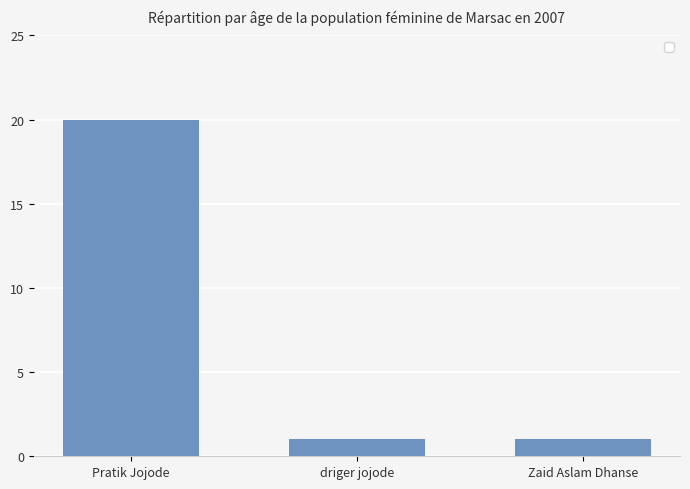

Does the chart contain stacked bars?

No